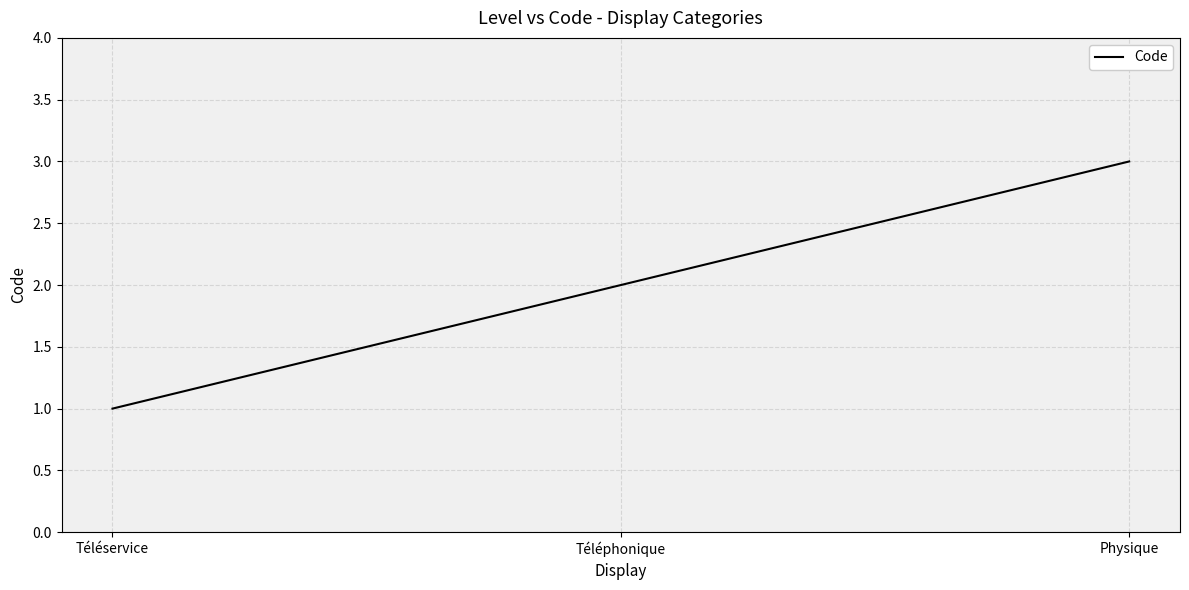

What is the sum of the values at Téléservice and Physique?

4